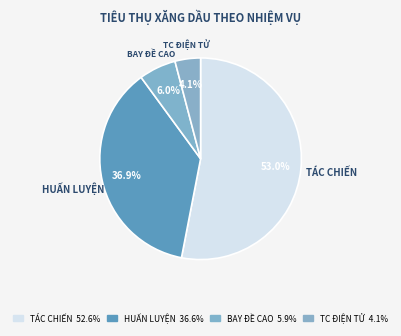

How many segments does this pie chart have?

4